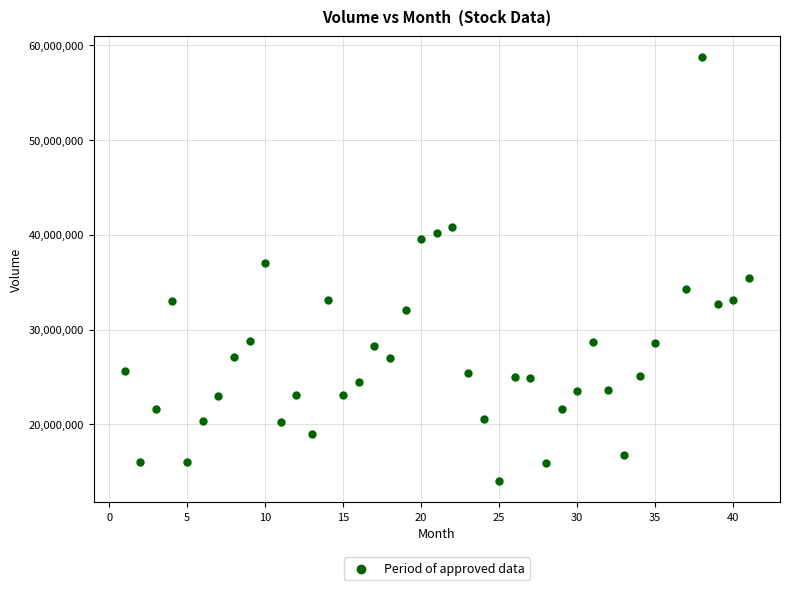

What is the range of Y values (max minus min)?

44657307